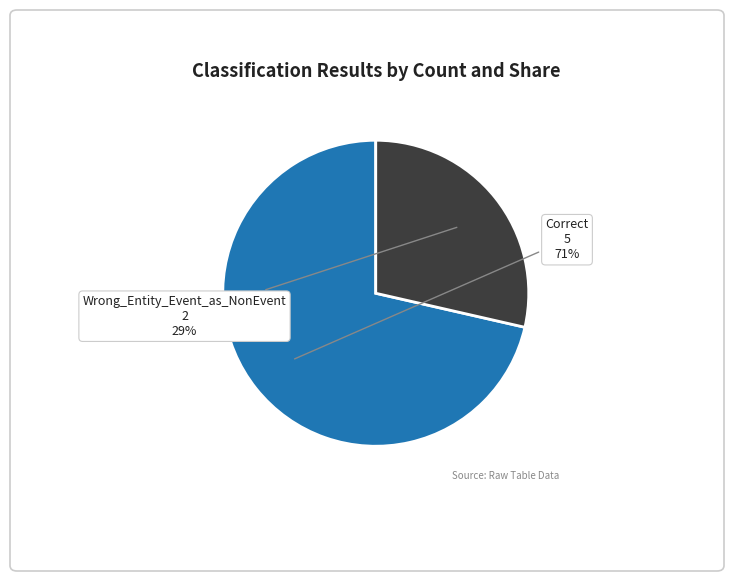

Is there any slice that represents more than half of the pie?

Yes